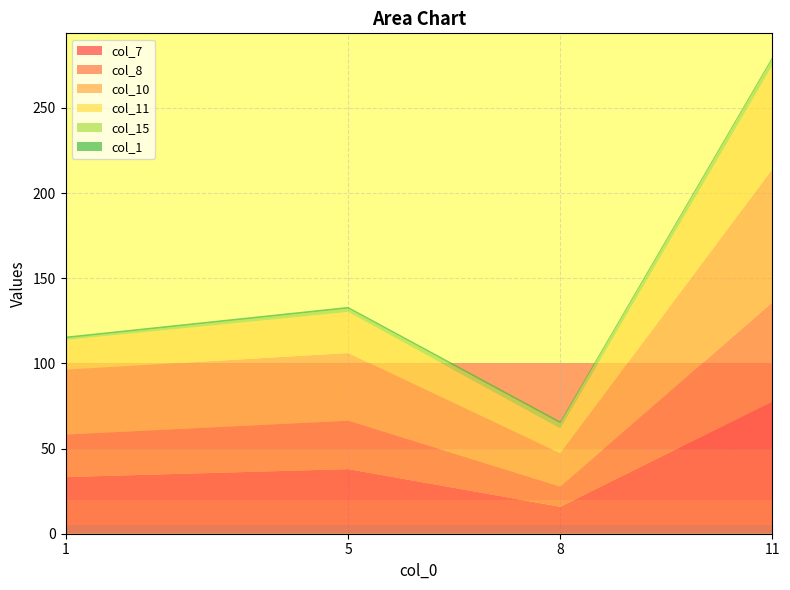

Reading left to right, transcribe all the data shown in this chart.

col_7: 1=33.3	5=37.9	8=15.8	11=77.6
col_8: 1=25.0	5=28.4	8=11.9	11=58.2
col_10: 1=38.1	5=39.7	8=19.5	11=78.2
col_11: 1=17.4	5=24.1	8=14.7	11=60.8
col_15: 1=1.0	5=2.0	8=3.0	11=4.0
col_1: 1=1.0	5=1.0	8=1.0	11=1.0